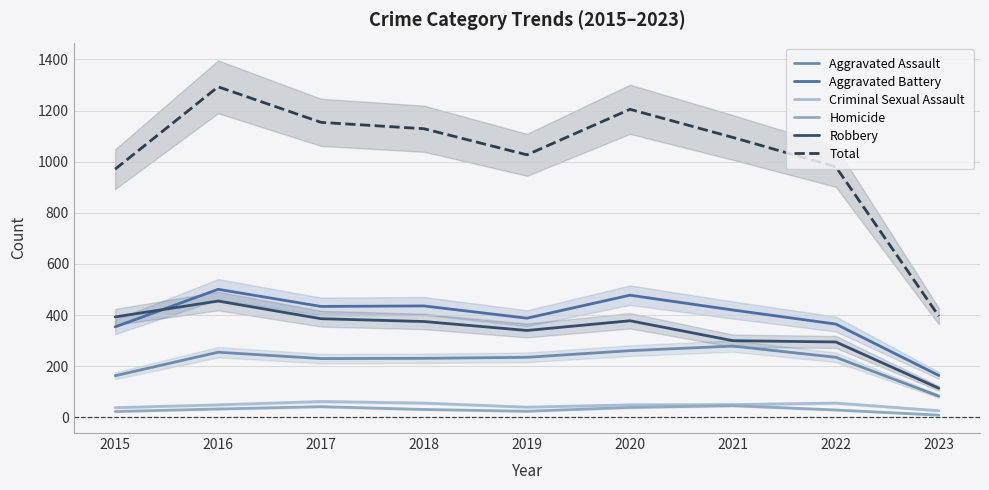

True or false: Criminal Sexual Assault and Total cross at least once.

False